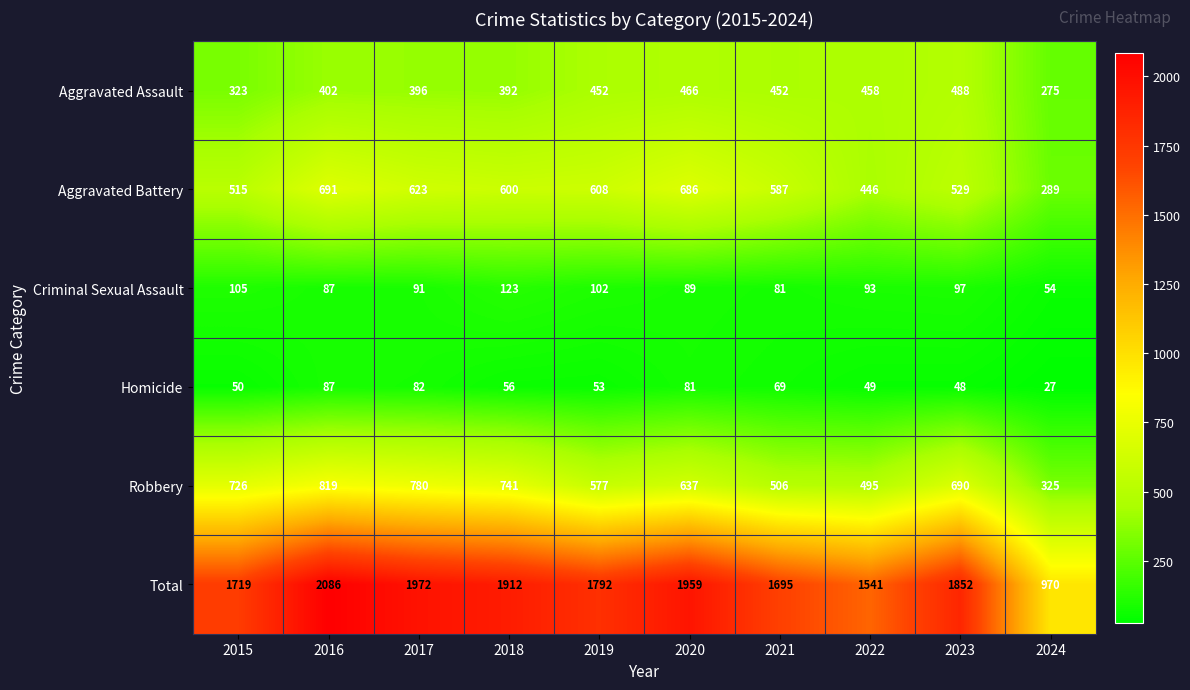

The Aggravated Battery series shows 691 at 2016. True or false?

True